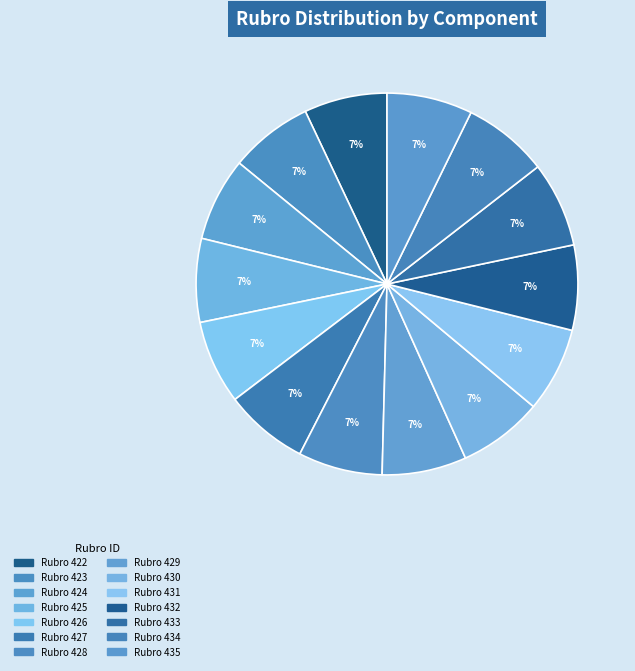

Which category has the smallest portion of the pie?

422